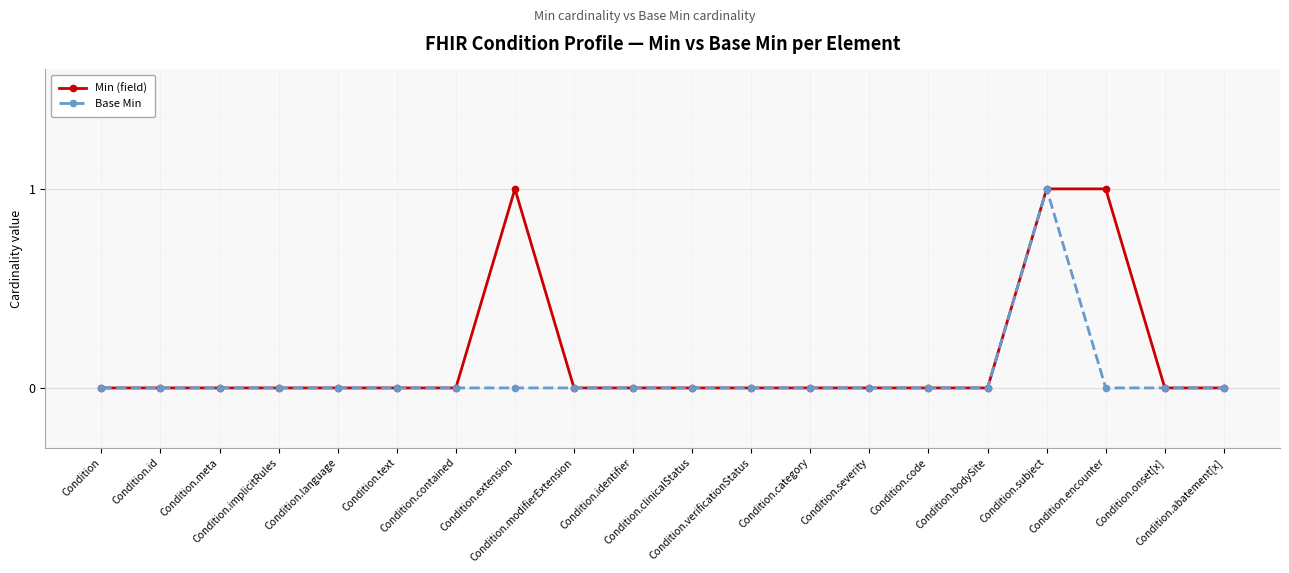

List the series in order of their overall mean, highest first.

Min (field), Base Min